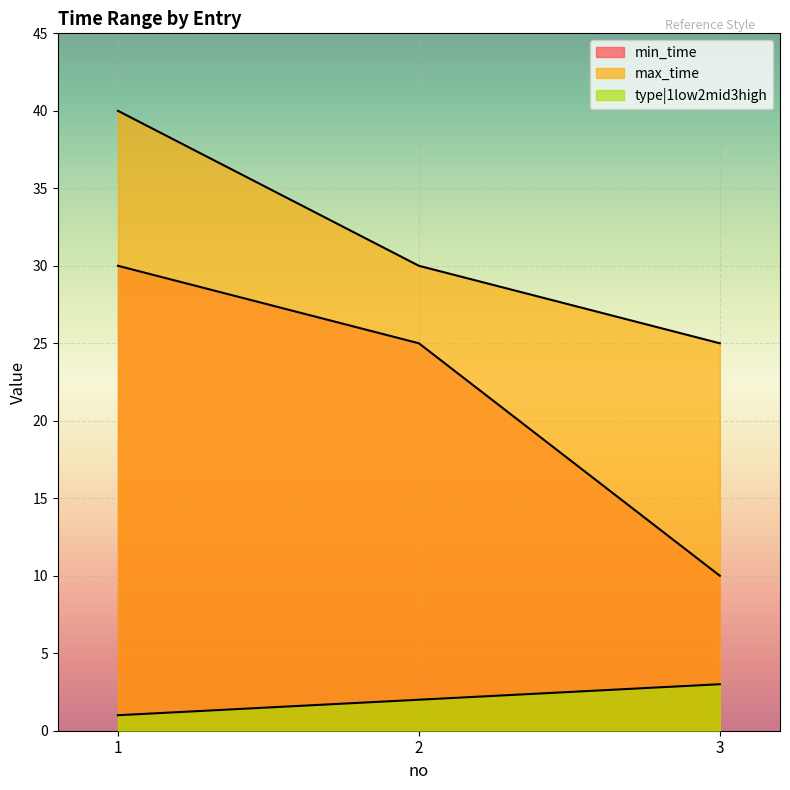

How many lines are shown in the chart?

3